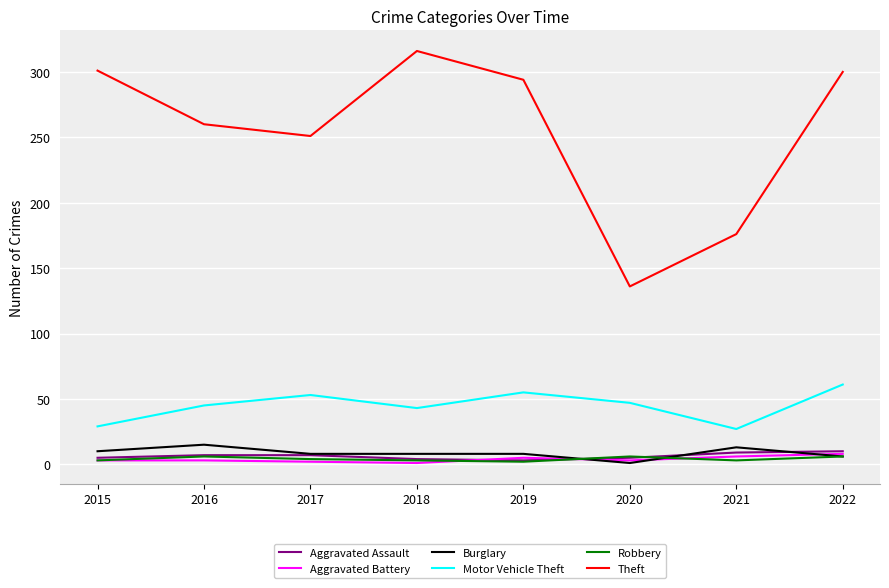

True or false: Burglary has a value of 13 at 2021.

True